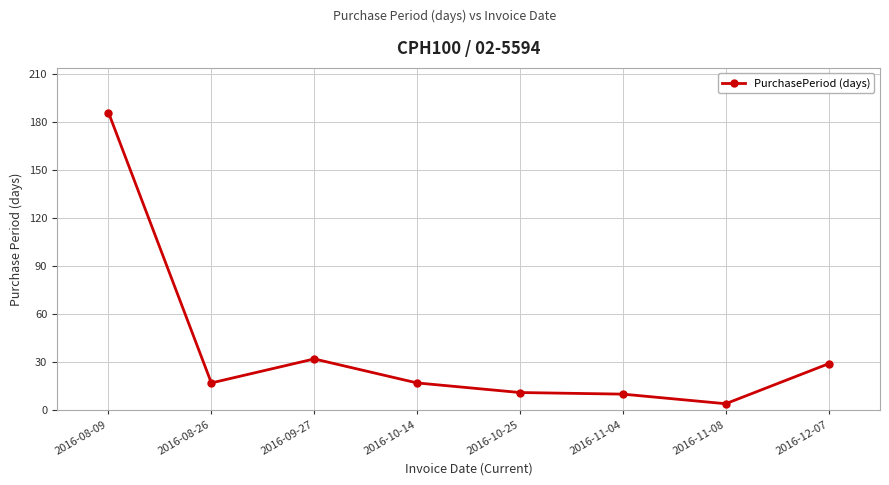

True or false: the data has more than 0 interior local peaks.

True